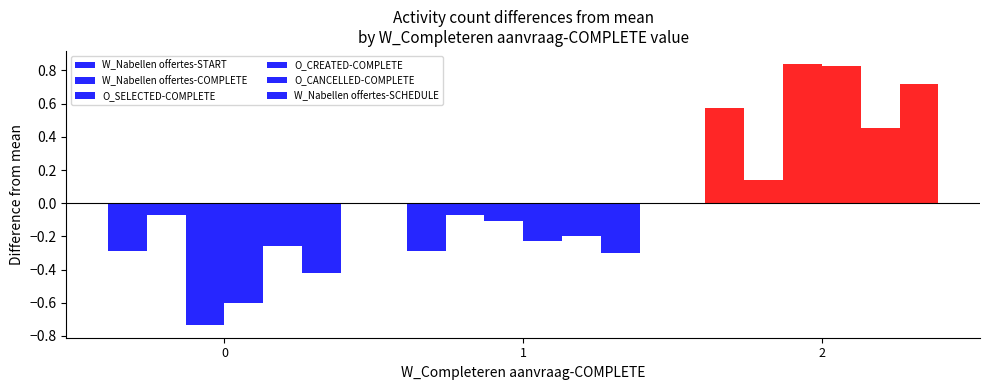

Reading right to left, transcribe all the data shown in this chart.

W_Nabellen offertes-START: 0.6	-0.3	-0.3
W_Nabellen offertes-COMPLETE: 0.1	-0.1	-0.1
O_SELECTED-COMPLETE: 0.8	-0.1	-0.7
O_CREATED-COMPLETE: 0.8	-0.2	-0.6
O_CANCELLED-COMPLETE: 0.5	-0.2	-0.3
W_Nabellen offertes-SCHEDULE: 0.7	-0.3	-0.4